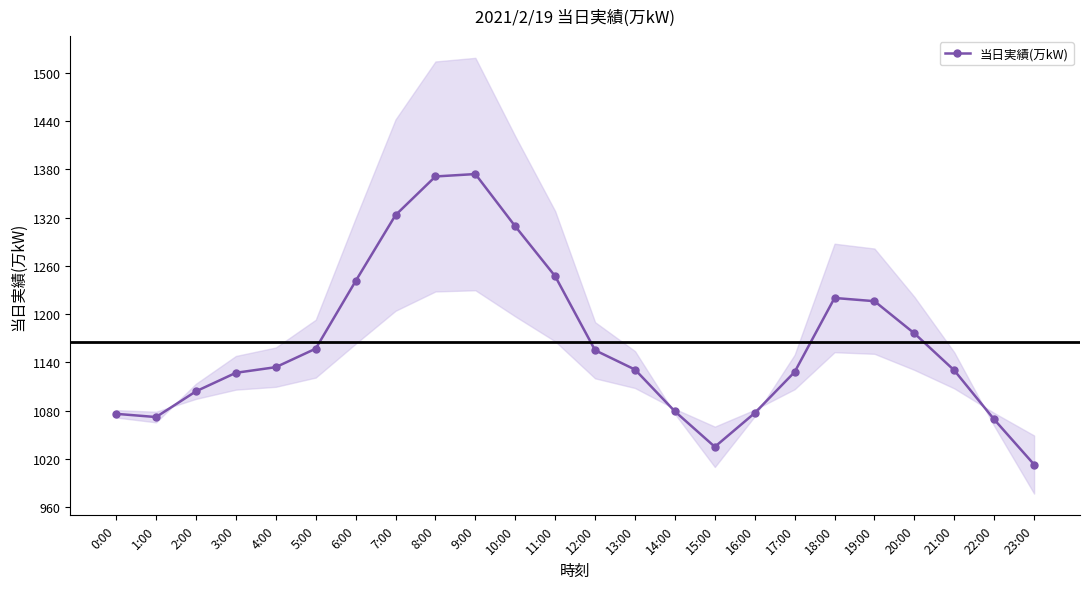

What is the label of the 5th point from the right?

19:00